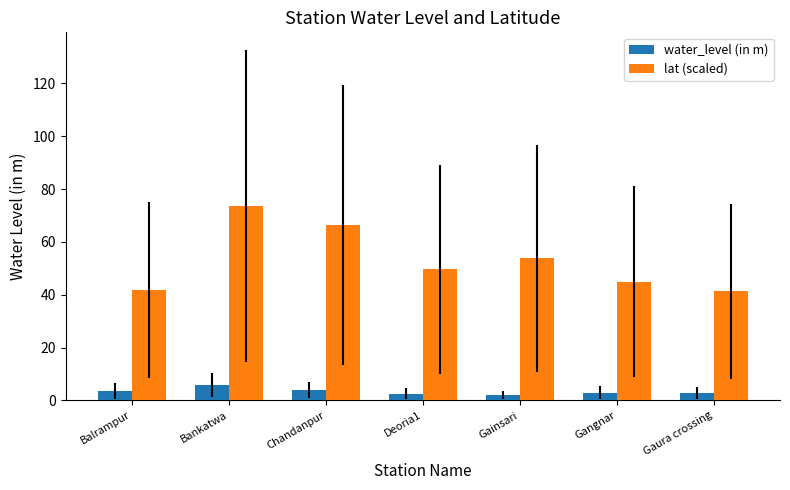

At which label is lat (scaled) closest to 57?

Gainsari